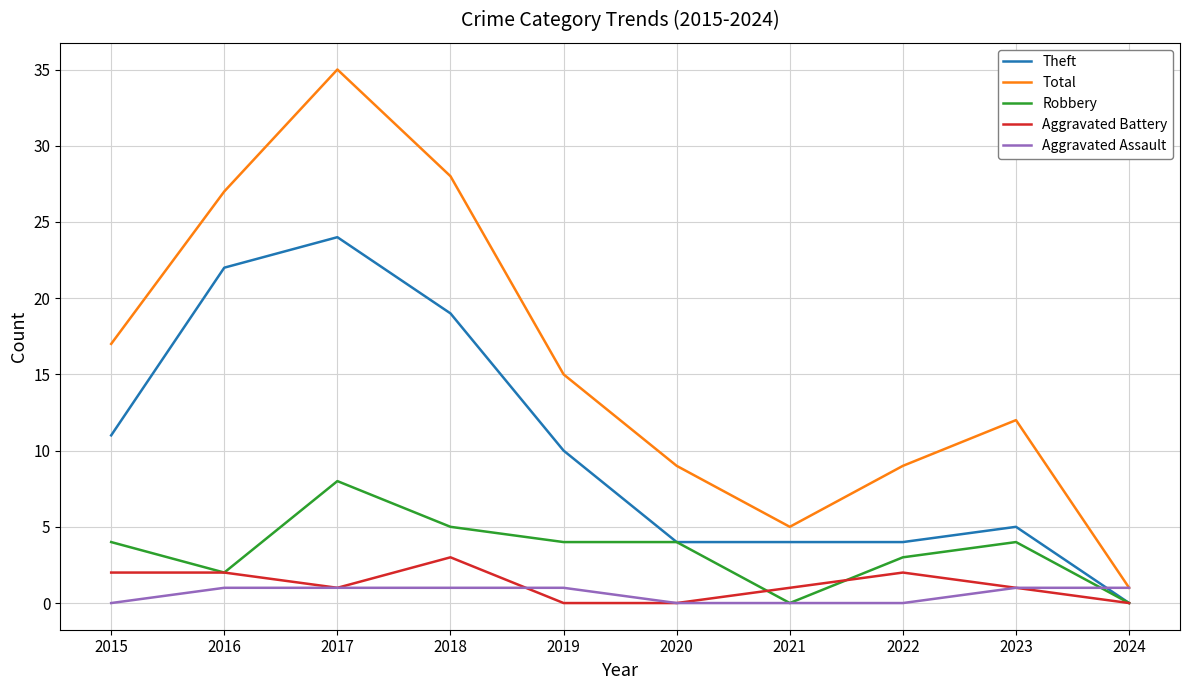

Which series has the largest total across all categories?

Total